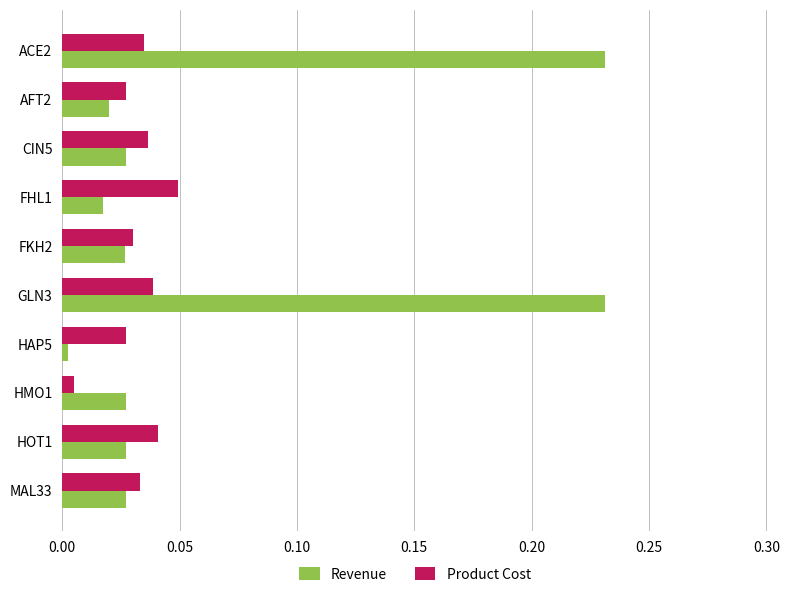

Is it true that Revenue equals 0.0 at HAP5?

True